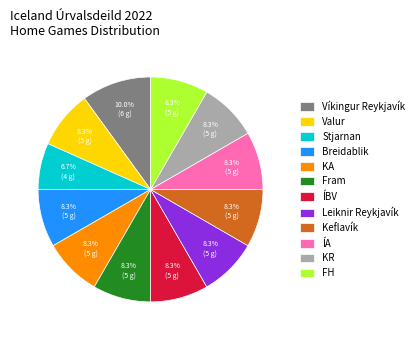

Do Keflavík and KR together represent more than half of the pie?

No